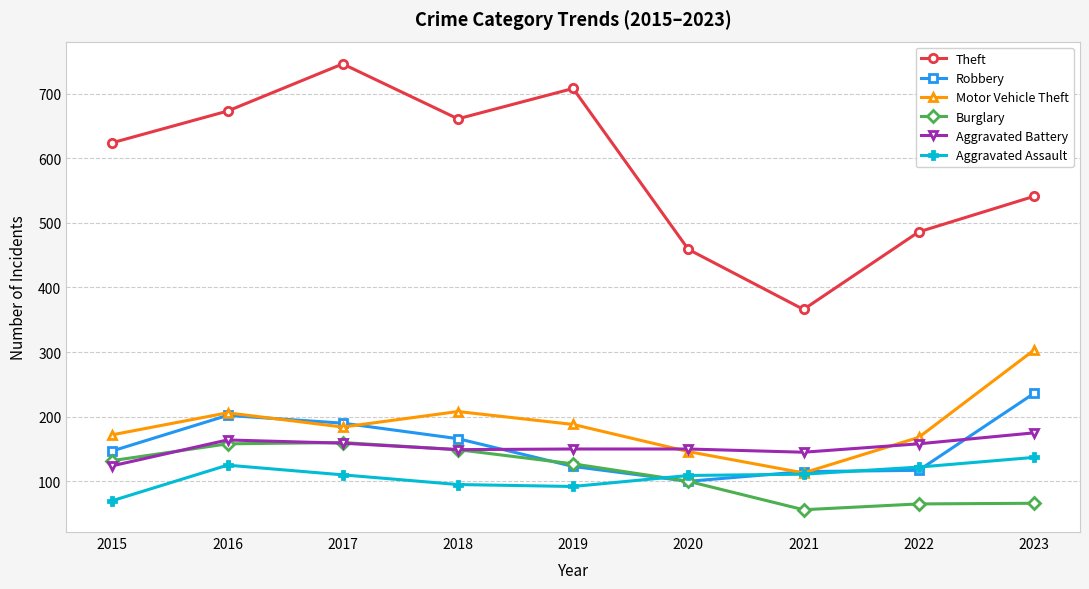

What is the average value of the Theft series?

585